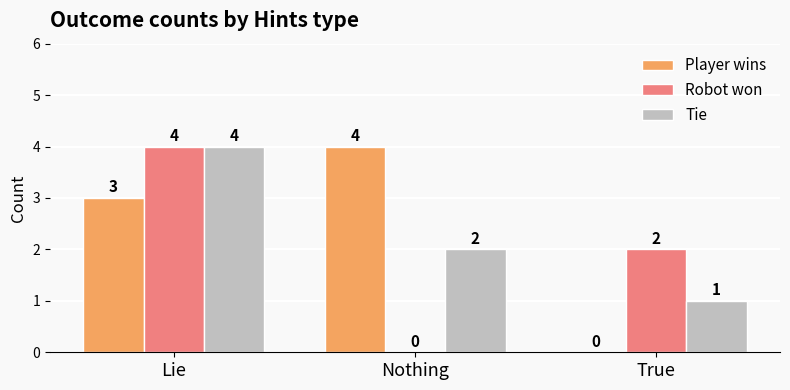

How many data points does each series have?

3